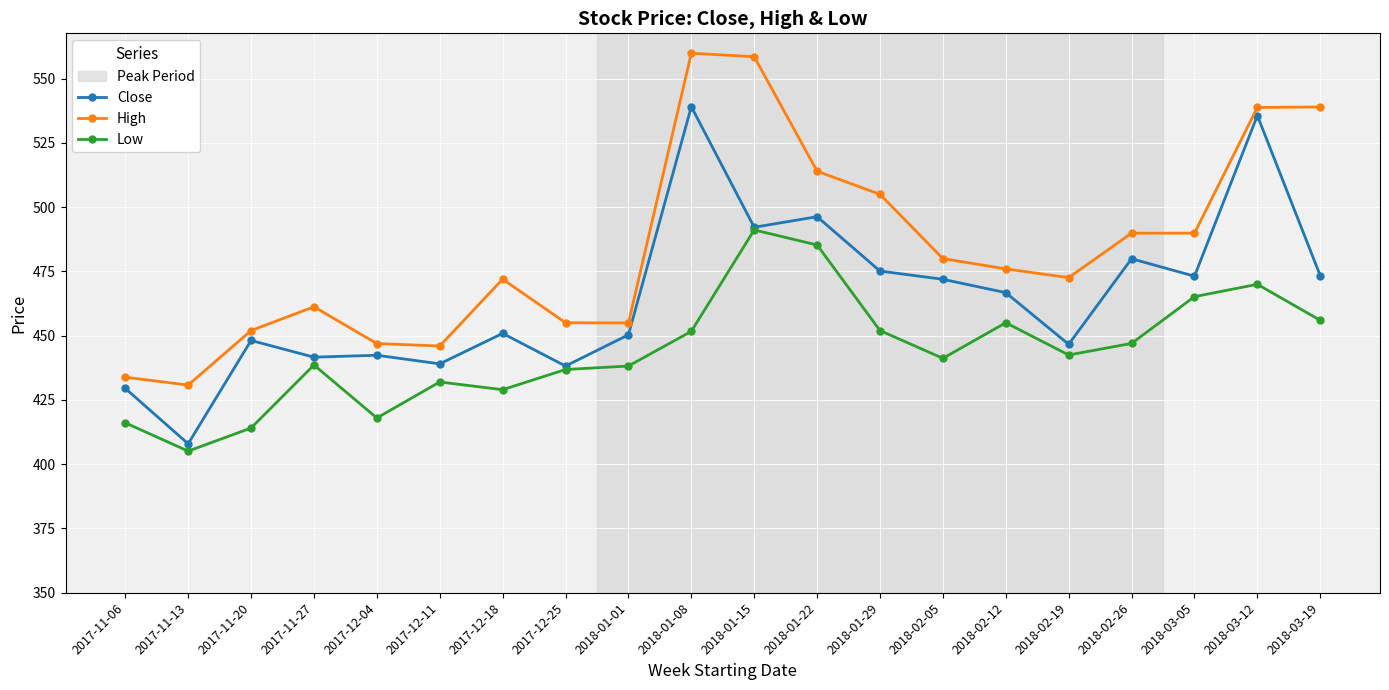

True or false: Low and High cross at least once.

False